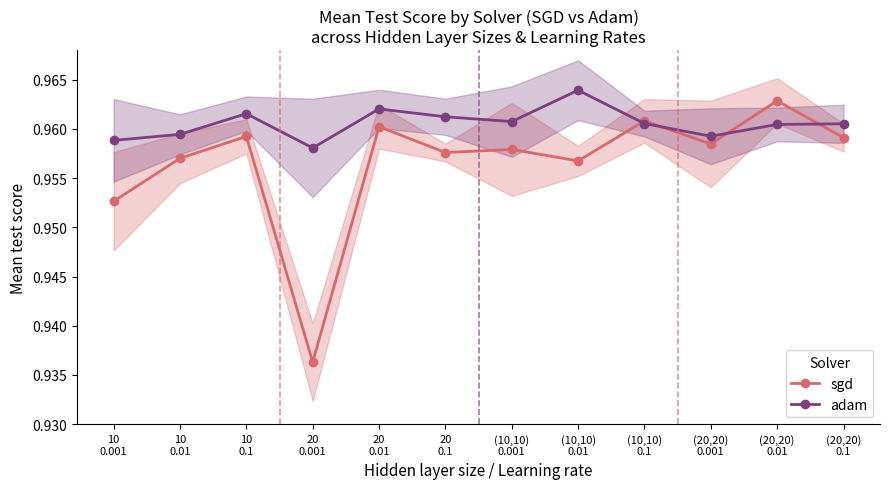

True or false: sgd has a value of 1.6 at (20,20)
0.1.

False